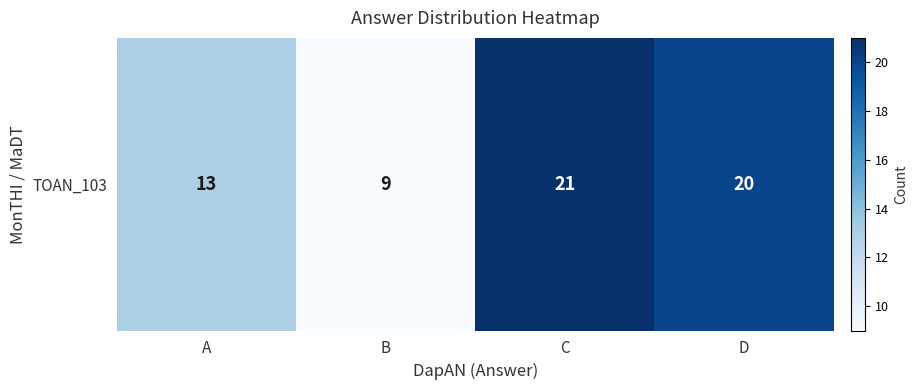

What is the change in value from B to D?

+11